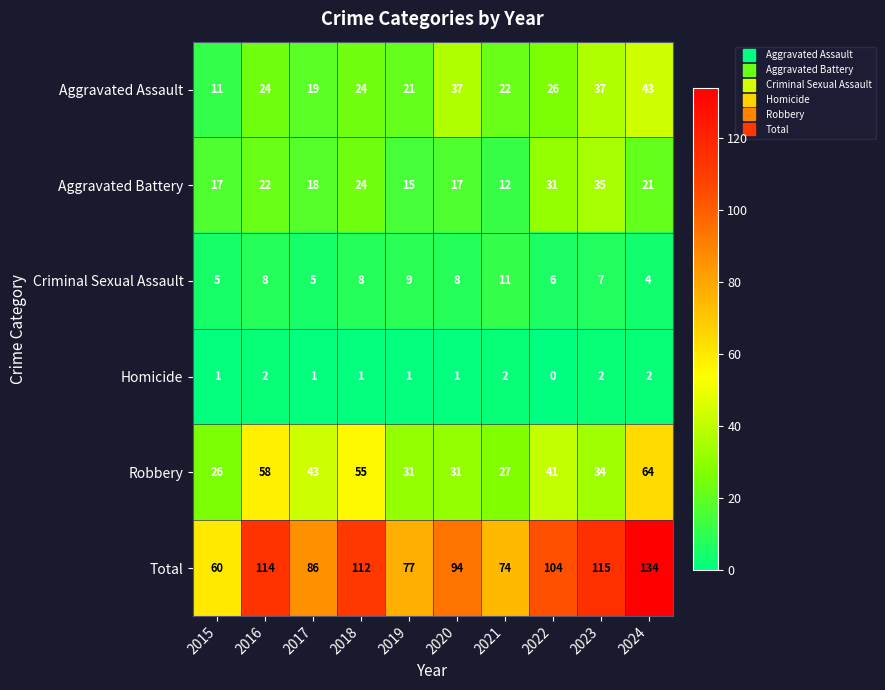

Where is Aggravated Battery nearest to the value 23?

2016